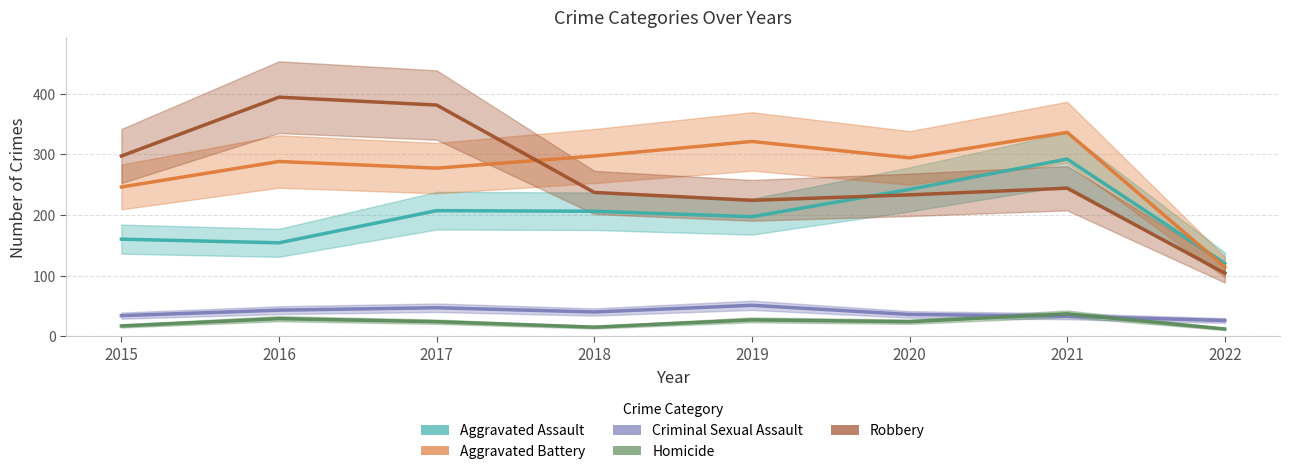

How many values in the Robbery series exceed 244?

3